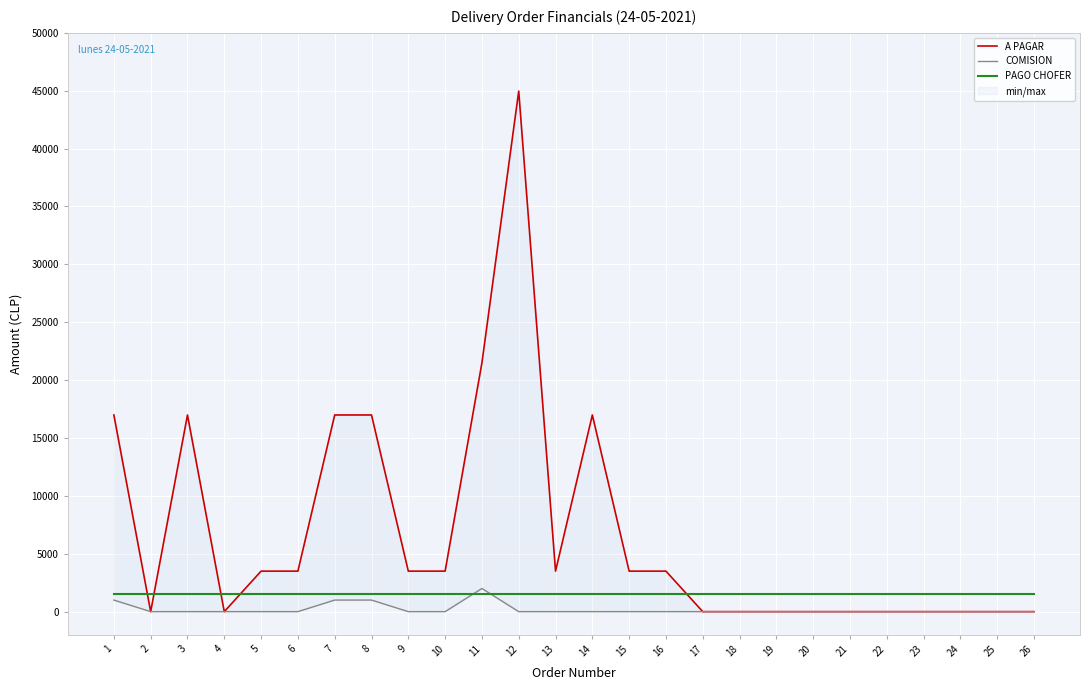

How many lines are shown in the chart?

3